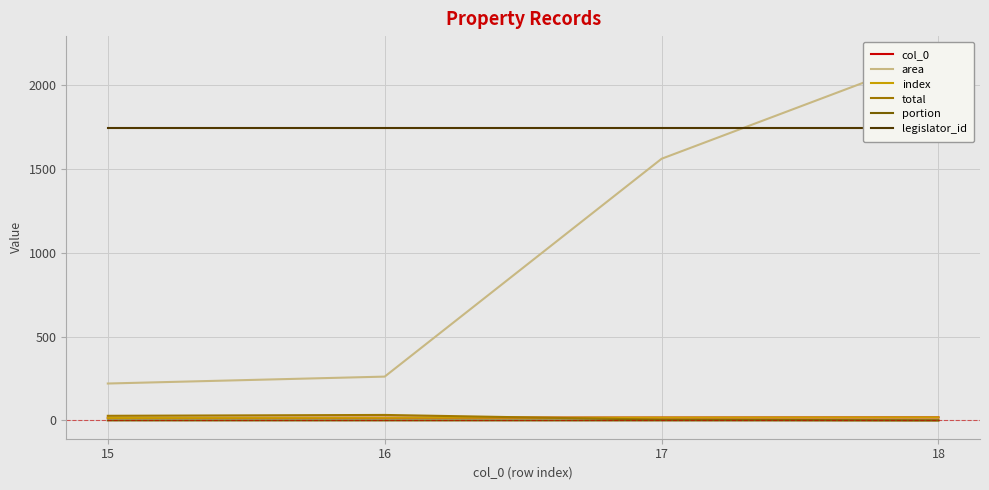

Reading left to right, list all the values displayed in this chart.

col_0: 15=15.0	16=16.0	17=17.0	18=18.0
area: 15=220.2	16=261.4	17=1561.0	18=2183.6
index: 15=15.0	16=16.0	17=17.0	18=18.0
total: 15=27.5	16=32.7	17=4.4	18=0.2
portion: 15=0.1	16=0.1	17=0.0	18=0.0
legislator_id: 15=1743.0	16=1743.0	17=1743.0	18=1743.0